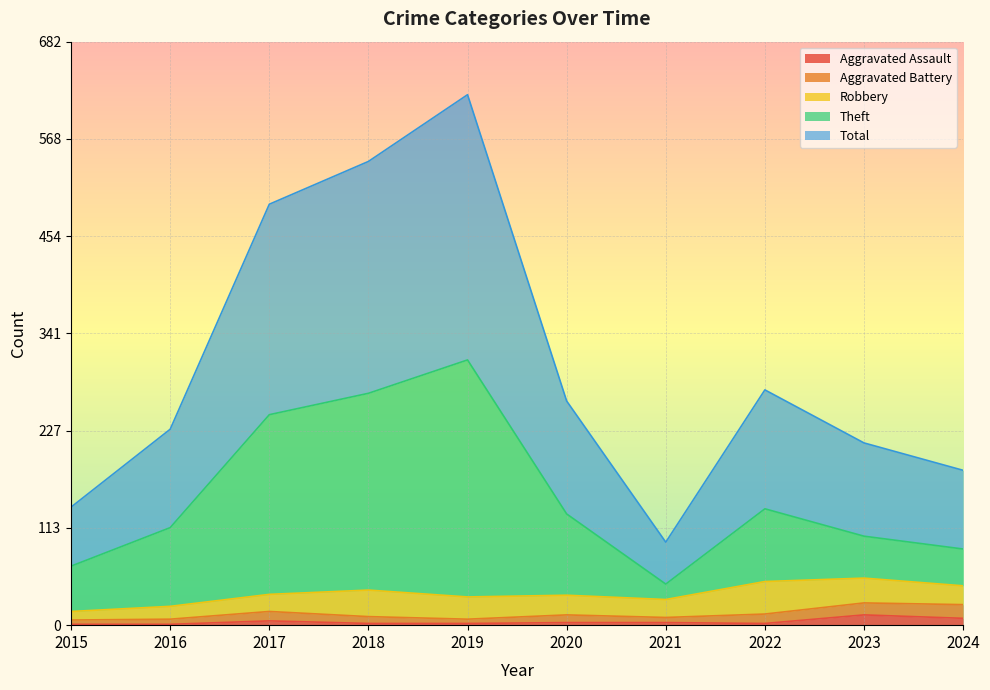

True or false: Aggravated Assault has more than 1 interior local peaks.

True